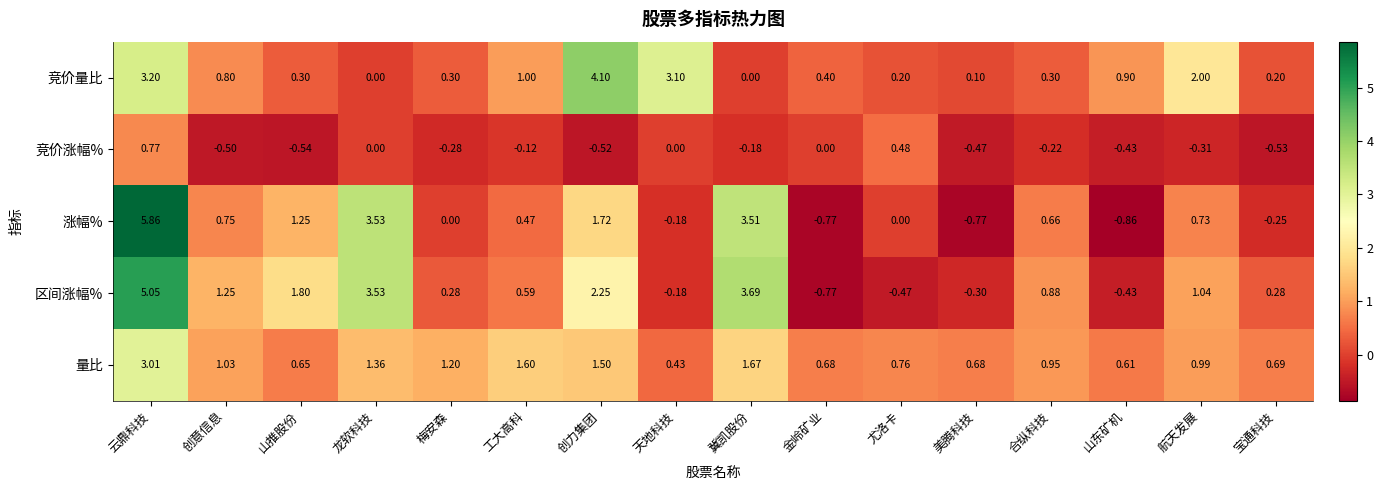

Rank the series at 山推股份 from lowest to highest value.

竞价涨幅%, 竞价量比, 量比, 涨幅%, 区间涨幅%